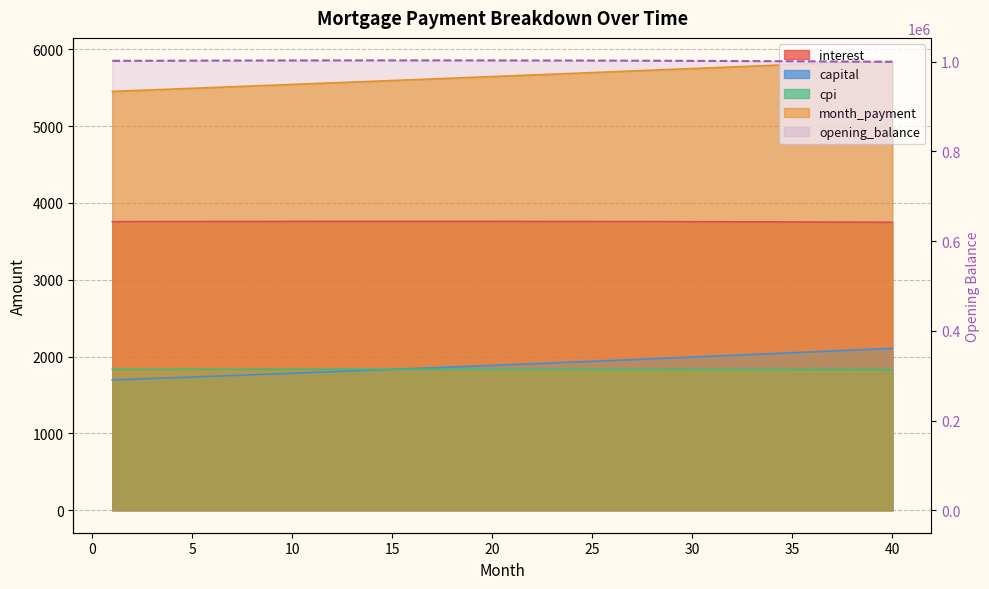

True or false: the data shows 1002085.9 at 27.

True